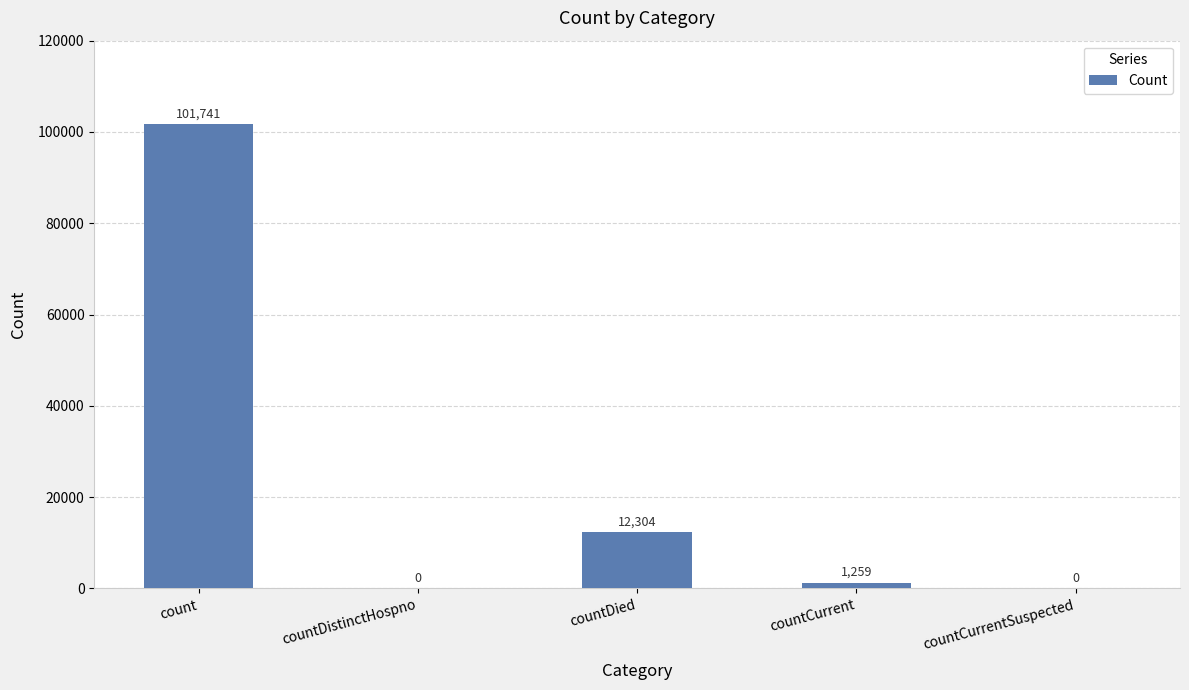

Does the chart contain stacked bars?

No